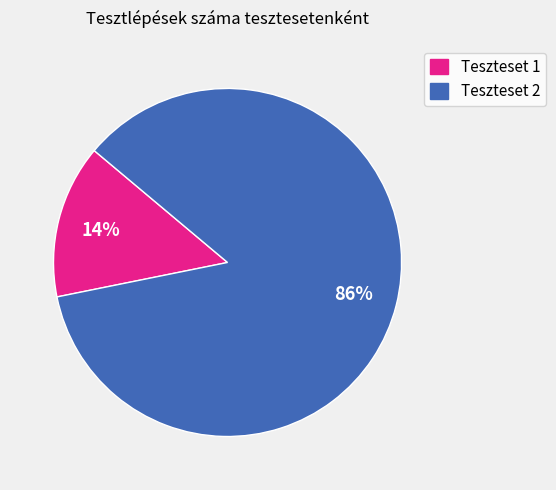

True or false: Teszteset 2 accounts for 86% of the total.

True